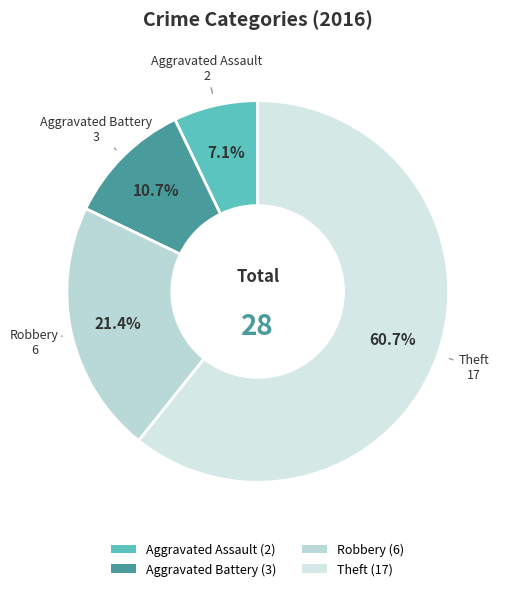

Which slice represents more than half of the pie?

Theft